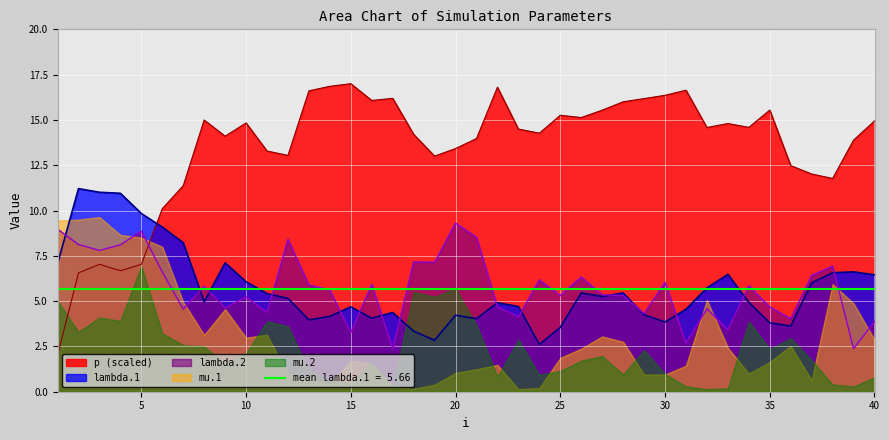

What is the difference between the lambda.1 values at 14 and 18?

0.8